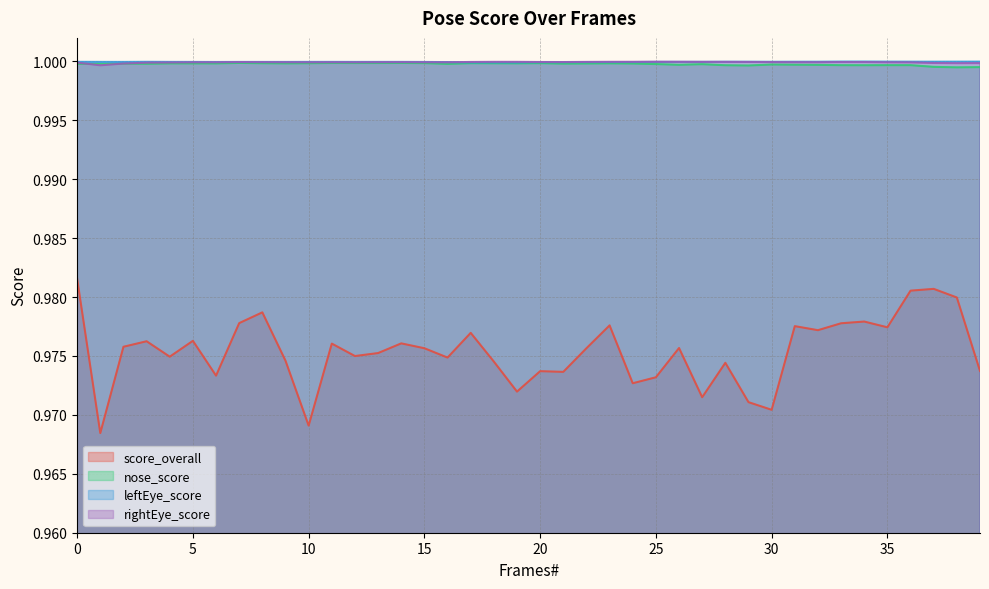

Which category has the lowest value across all series?

1